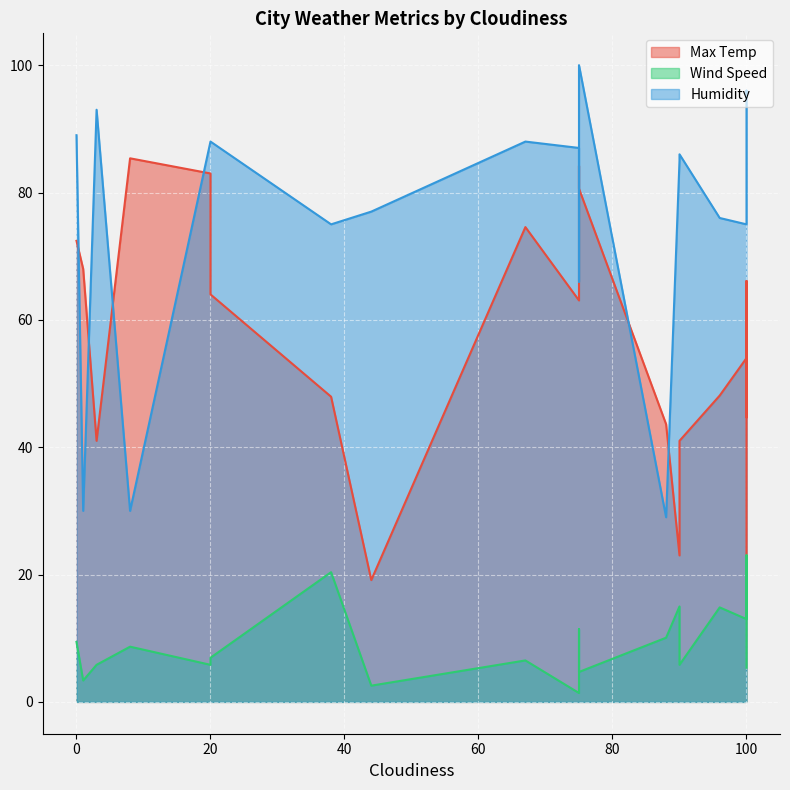

What is the value of the Max Temp point at the 15th from the left?

48.1